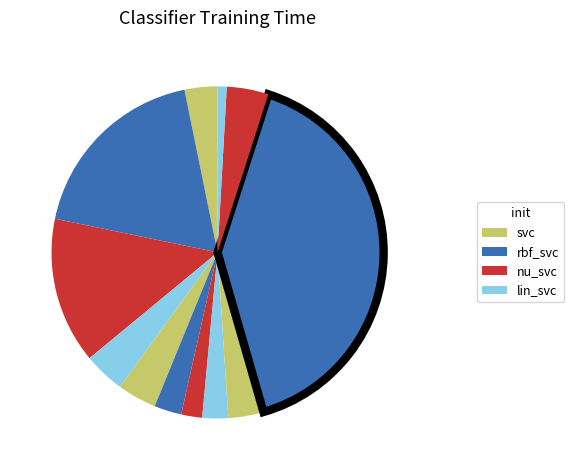

How many slices are in this pie chart?

12